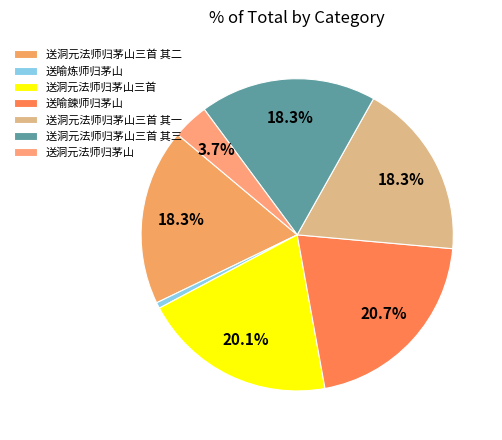

True or false: 送喻炼师归茅山 accounts for 9% of the total.

False